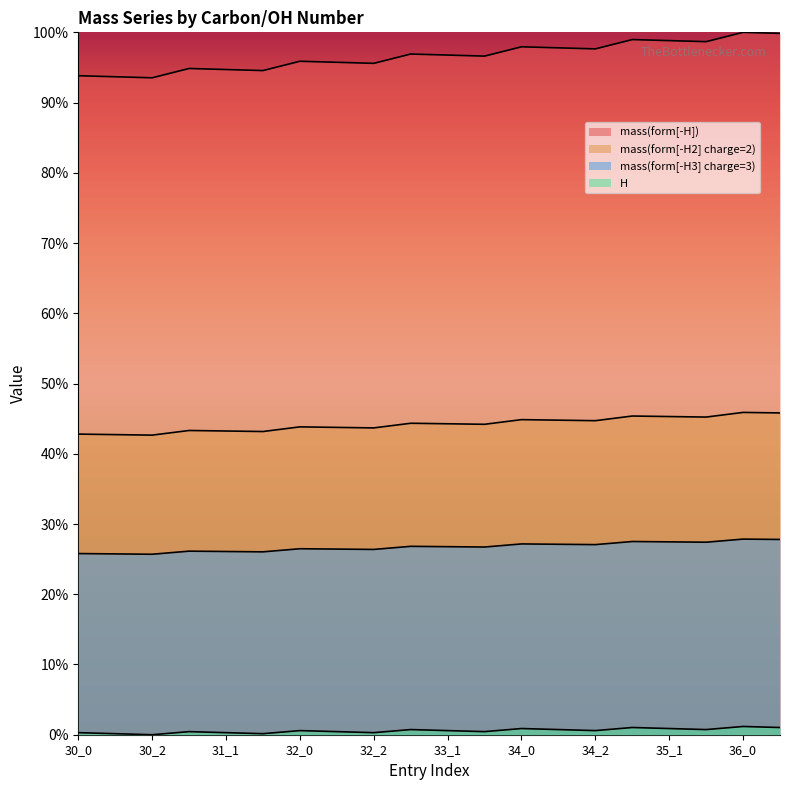

The value of H at 36_0 is 0.0. True or false?

False